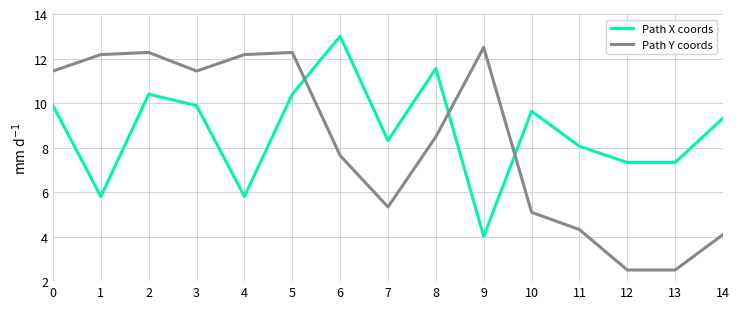

Between 8 and 9, which series saw the biggest shift?

Path X coords